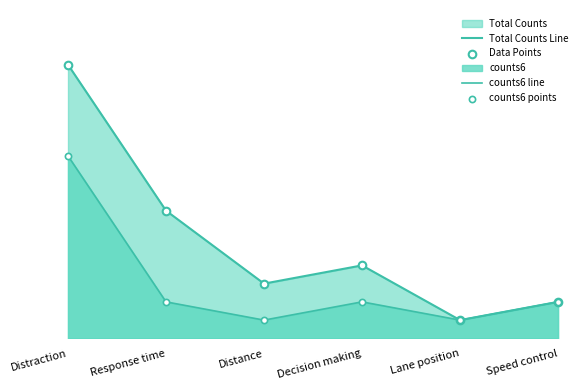

At which category is the sum across all series the highest?

Distraction